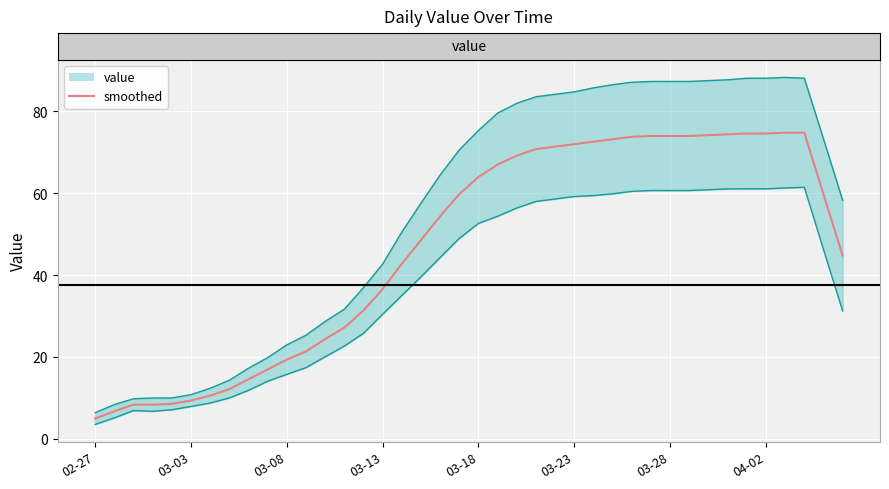

True or false: upper and lower intersect in this chart.

False